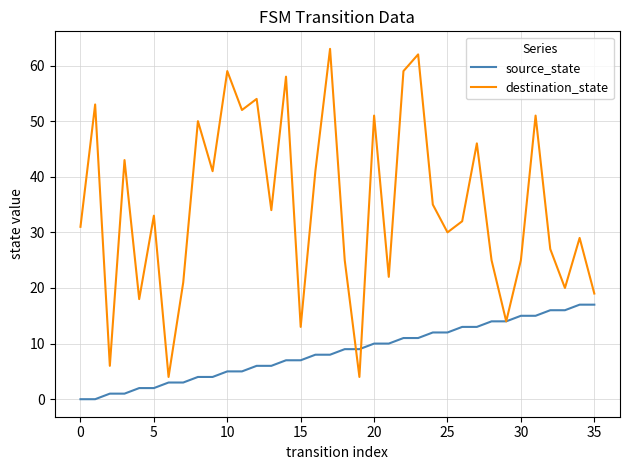

What is the highest value of the source_state series?

17